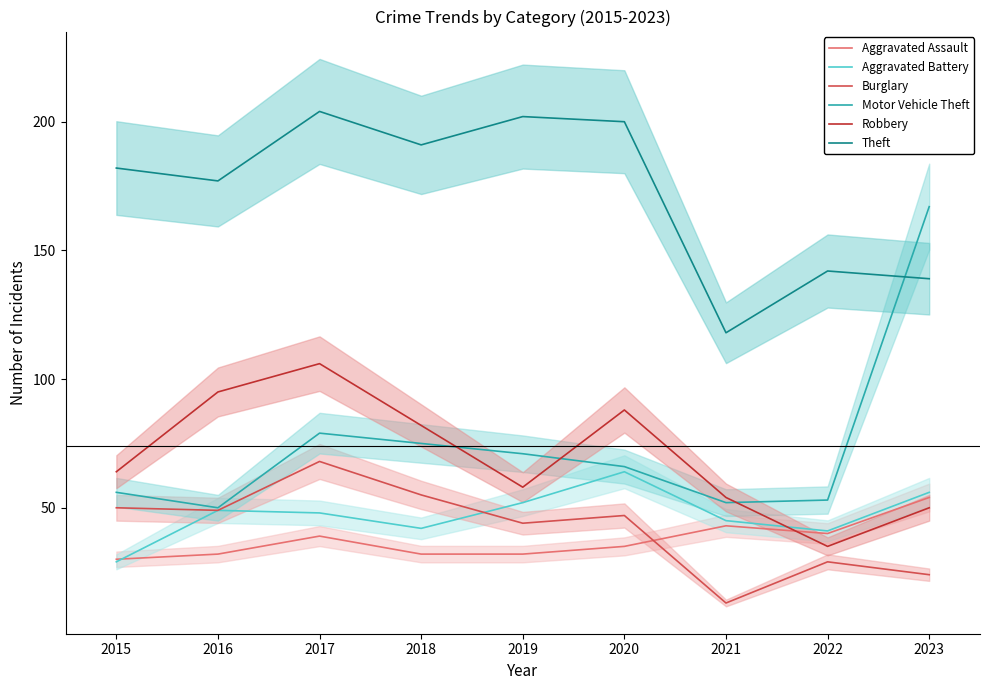

Which series has the largest total across all categories?

Theft